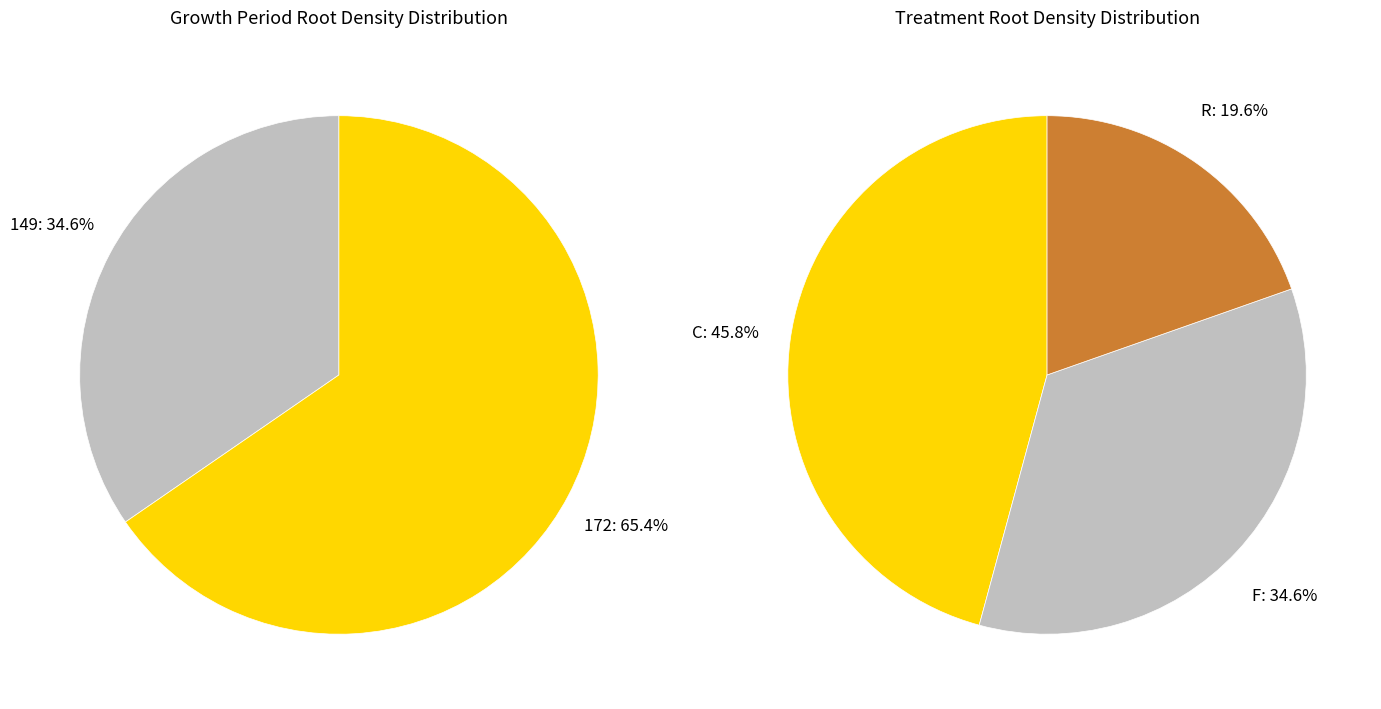

What is the smallest slice in the pie chart?

149